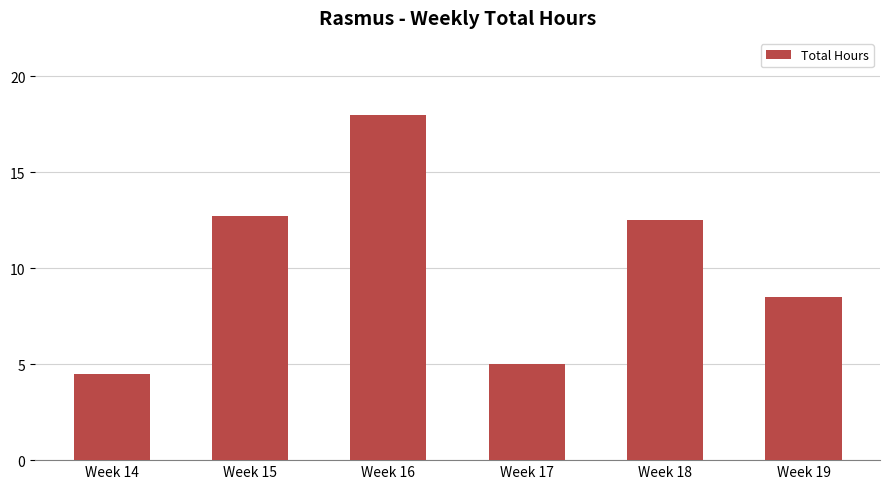

True or false: the data shows 4.8 at Week 19.

False